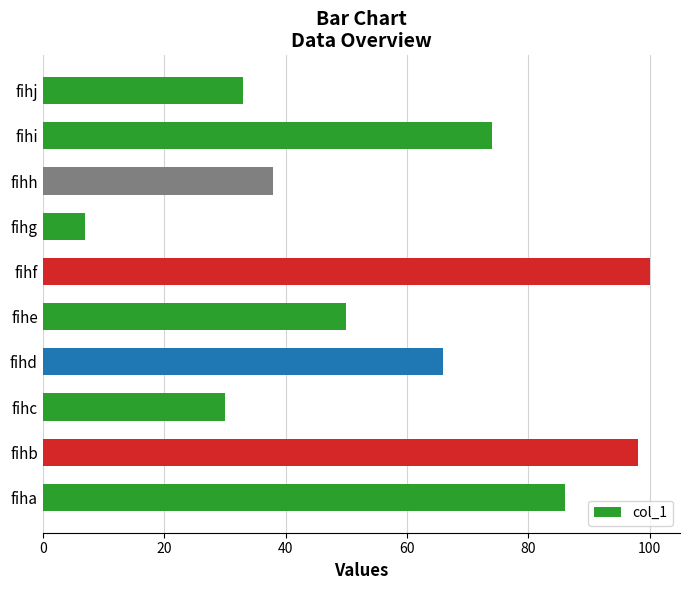

What is the sum of the values at fihd and fiha?

152